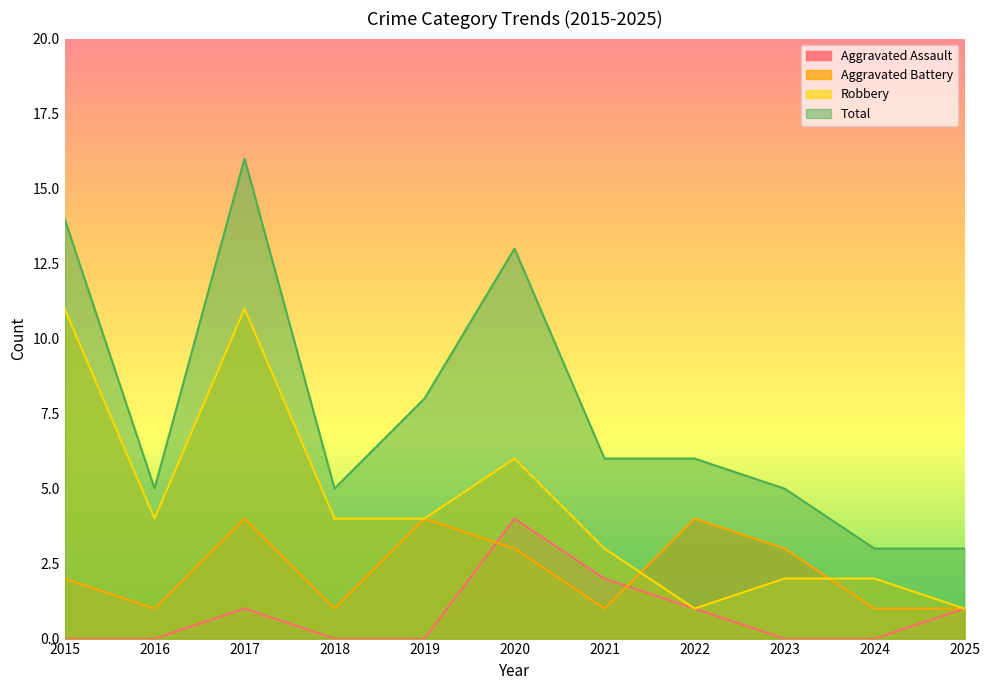

Count the Robbery values in the range 2 to 6.

7